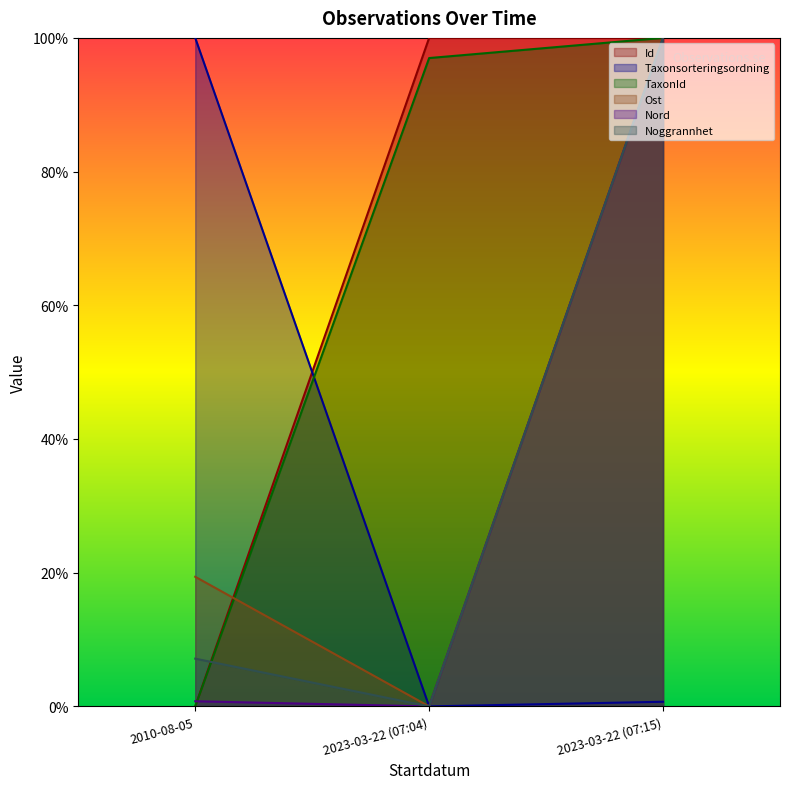

Which category has the lowest value across all series?

2010-08-05